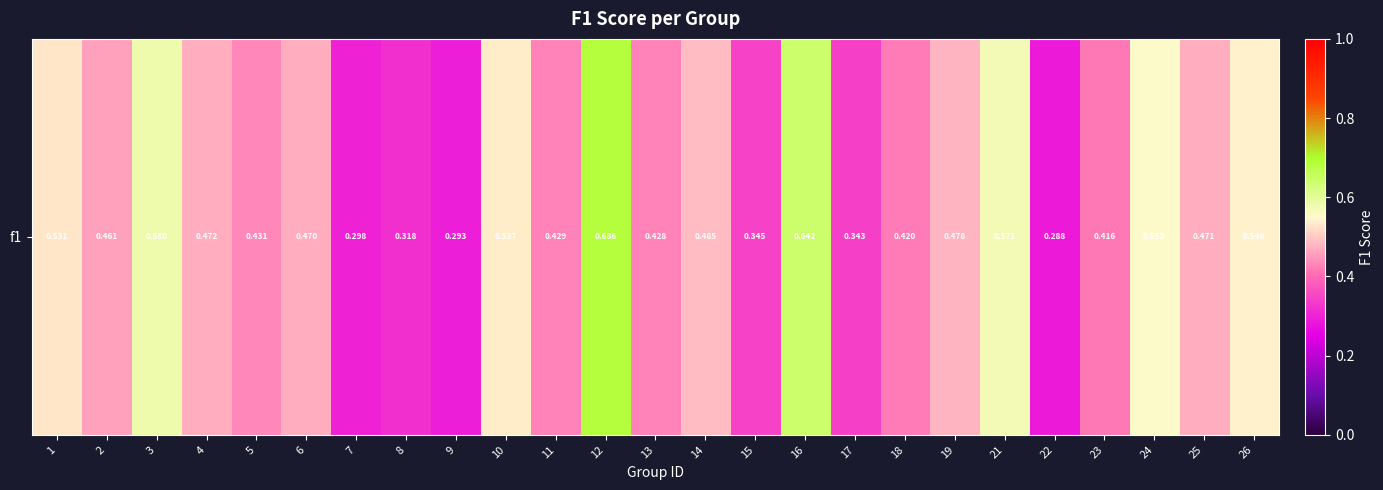

Reading left to right, extract all data points from this chart.

1=0.5	2=0.5	3=0.6	4=0.5	5=0.4	6=0.5	7=0.3	8=0.3	9=0.3	10=0.5	11=0.4	12=0.7	13=0.4	14=0.5	15=0.3	16=0.6	17=0.3	18=0.4	19=0.5	21=0.6	22=0.3	23=0.4	24=0.6	25=0.5	26=0.5